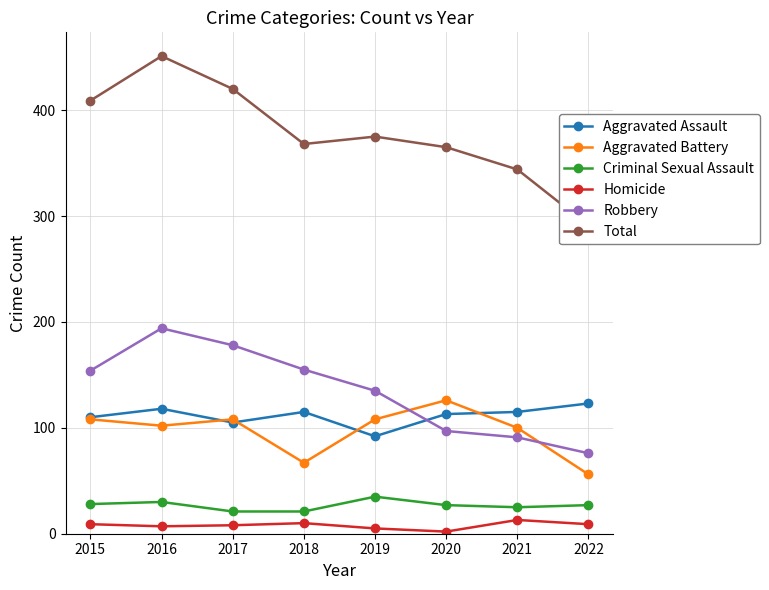

How many data points in Homicide are above 9?

2